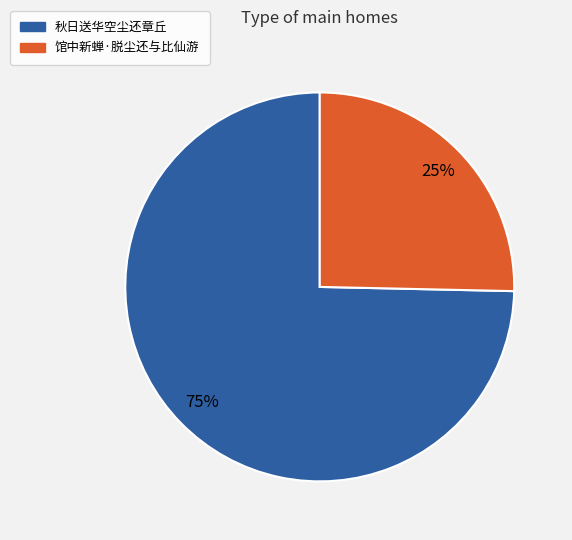

Does 秋日送华空尘还章丘 account for over 50% of the chart?

Yes